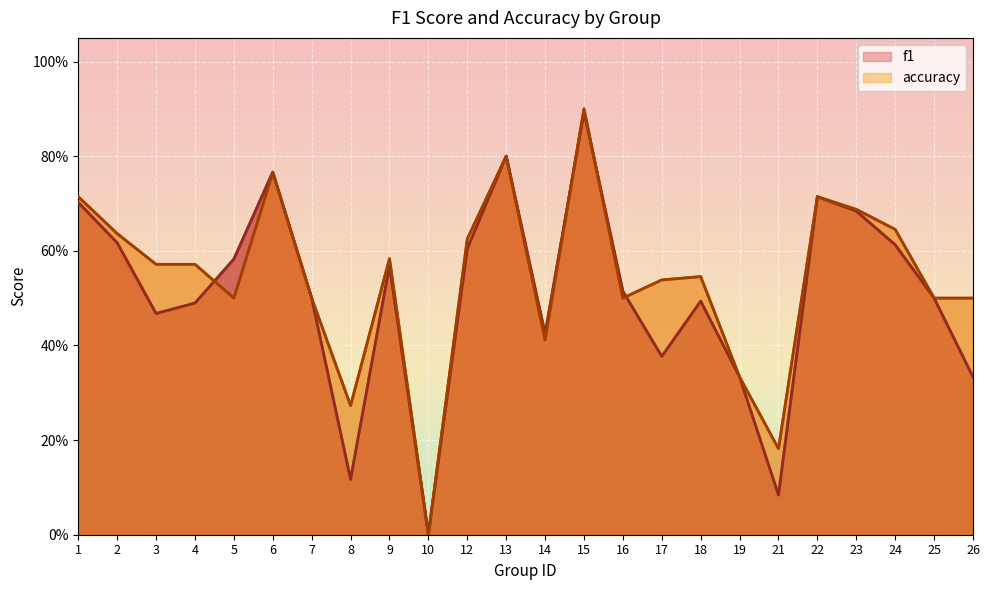

At how many categories does at least one series exceed 0?

23